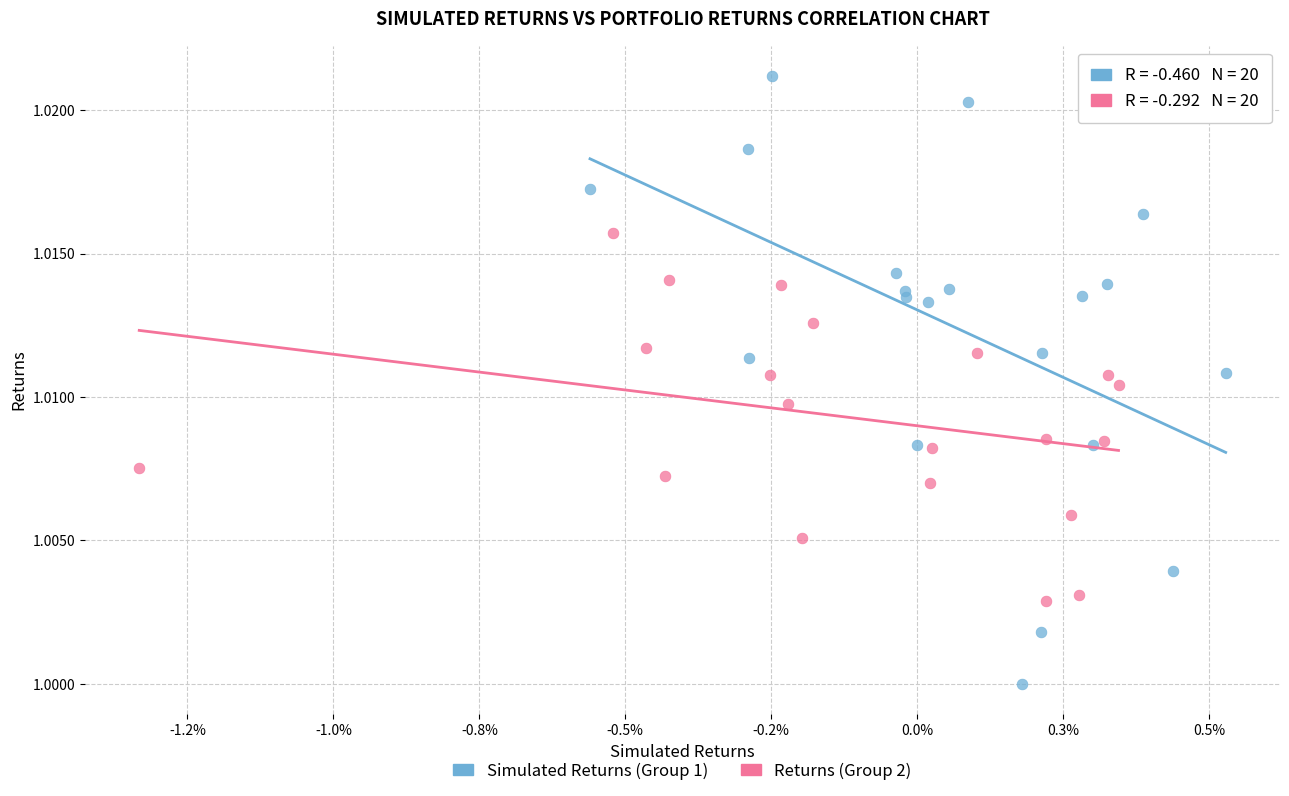

Which series has the widest spread of Y values?

Simulated Returns (Group 1)